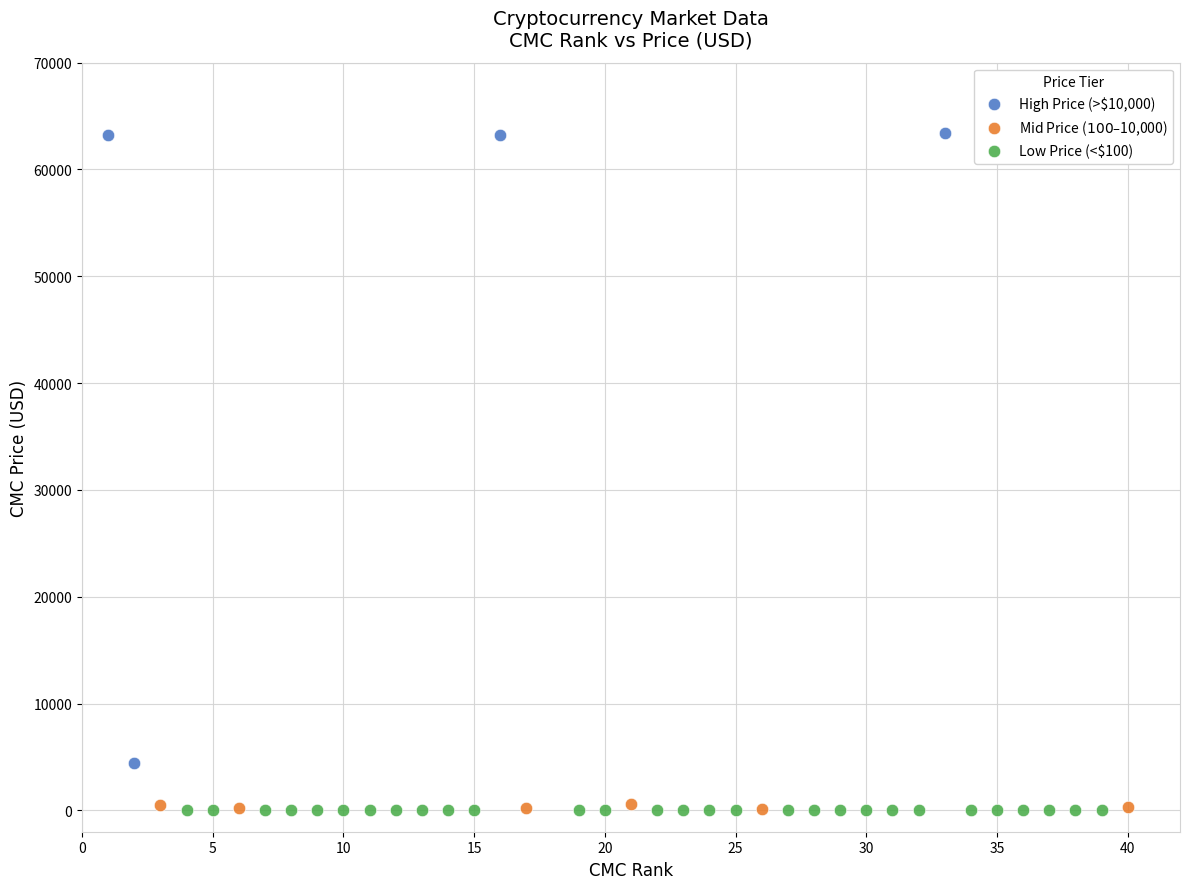

Which series reaches the maximum Y coordinate?

High Price (>$10,000)